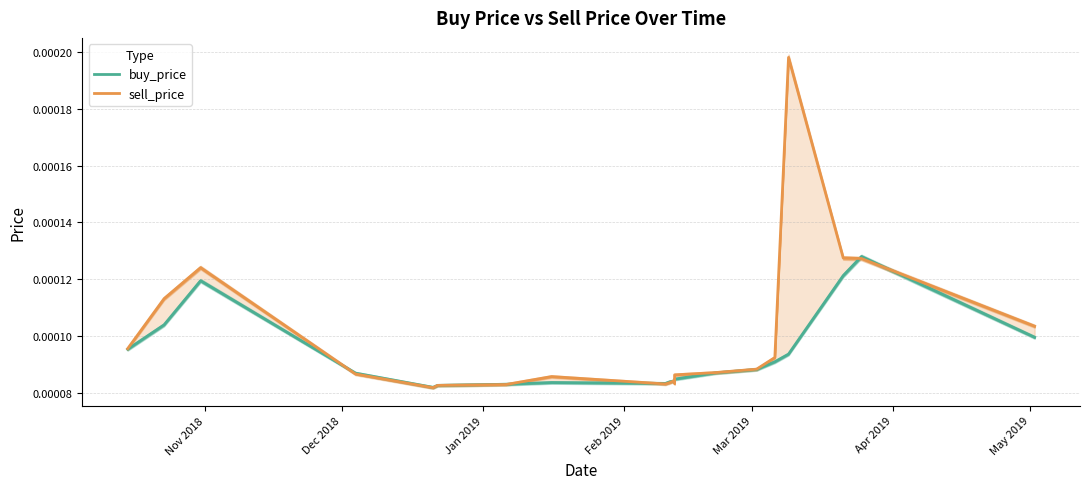

The value of sell_price at 19 is 0.0. True or false?

False